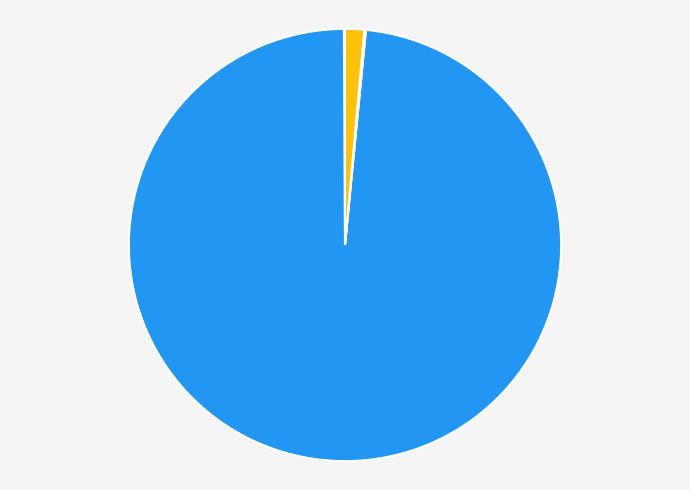

Which category has the biggest portion of the pie?

MAPE